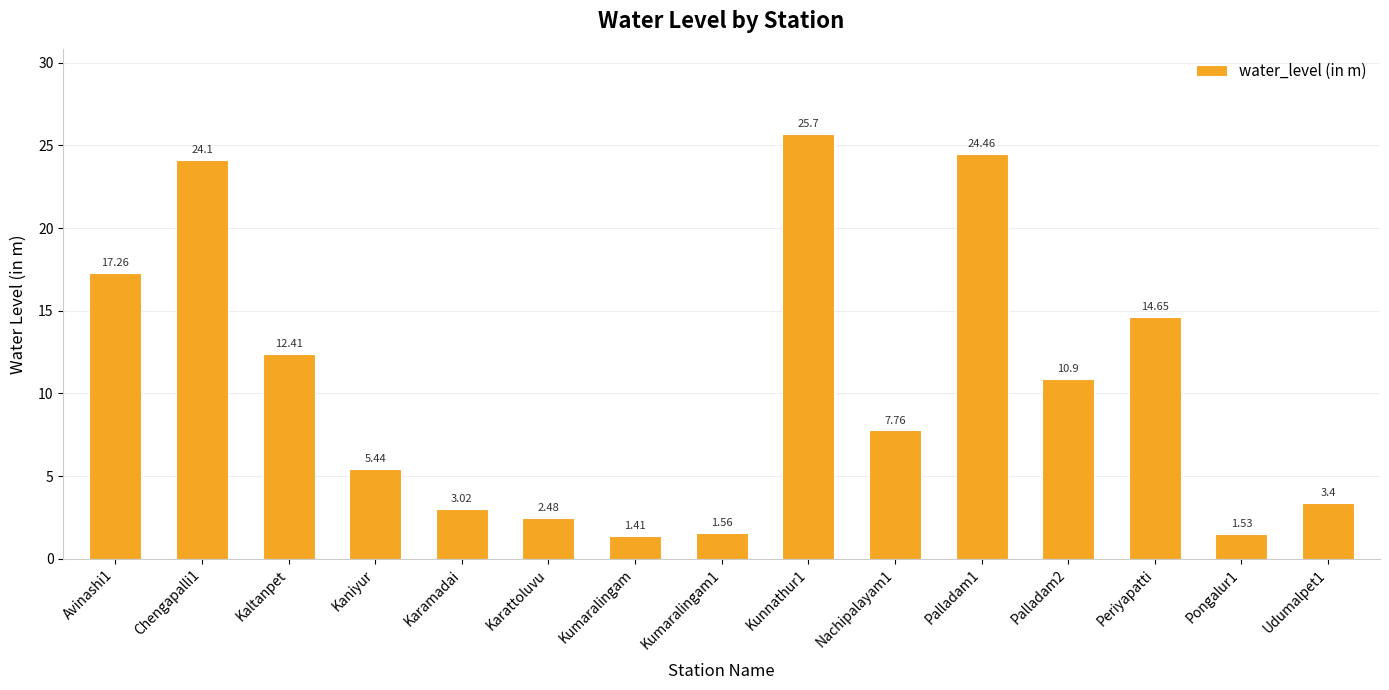

How many values exceed 7?

8